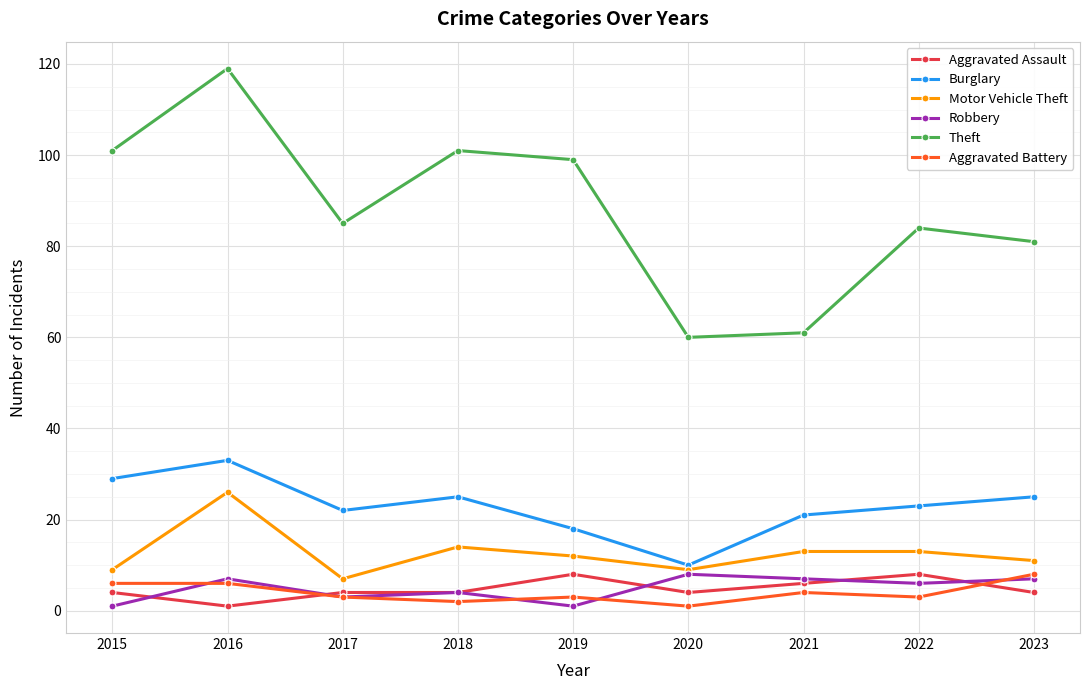

Which series has the largest total across all categories?

Theft